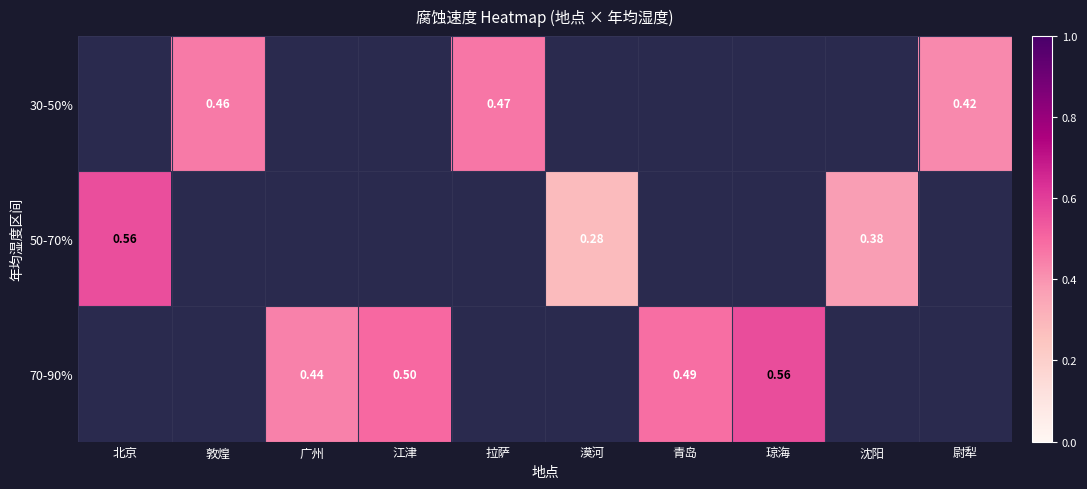

Rank the series by their maximum value, from lowest to highest.

30-50%, 50-70%, 70-90%